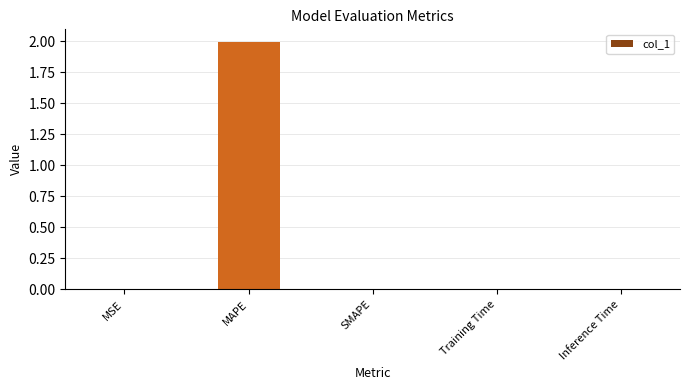

Which category has the highest value across all series?

MAPE